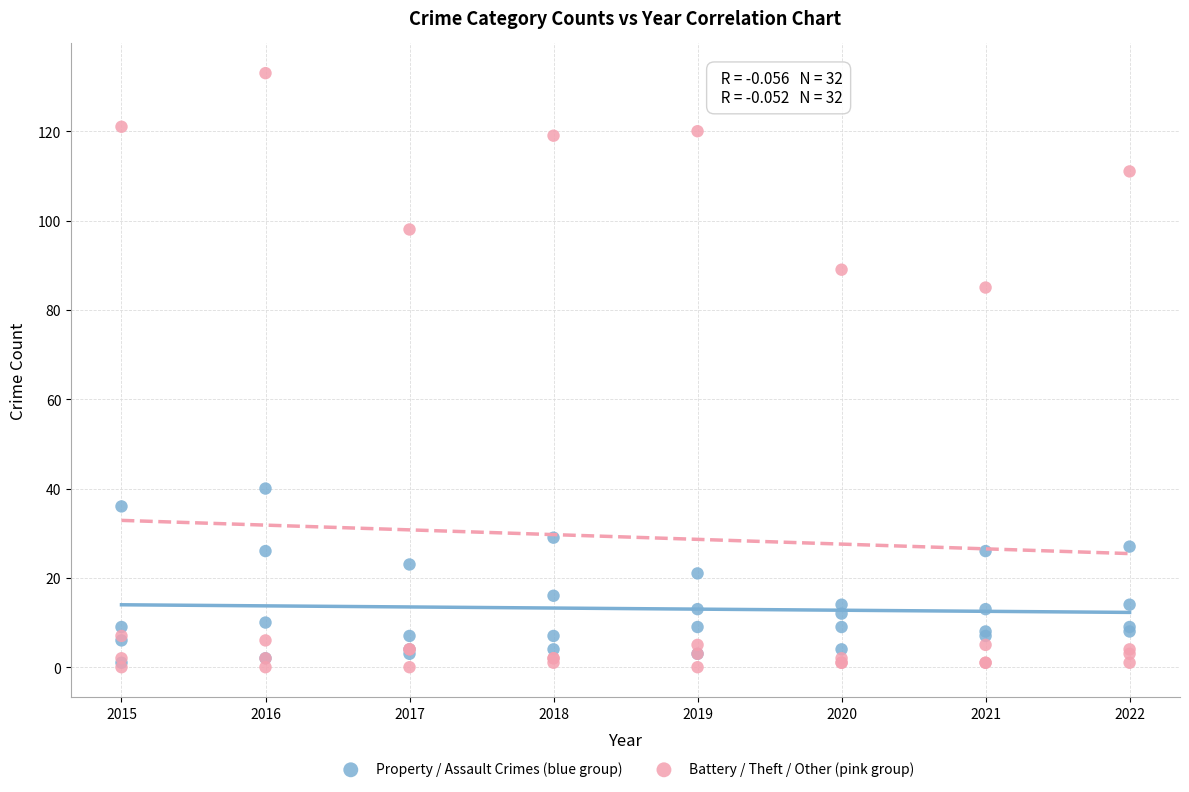

What are all the series names shown in the legend?

Property / Assault Crimes (blue group), Battery / Theft / Other (pink group)